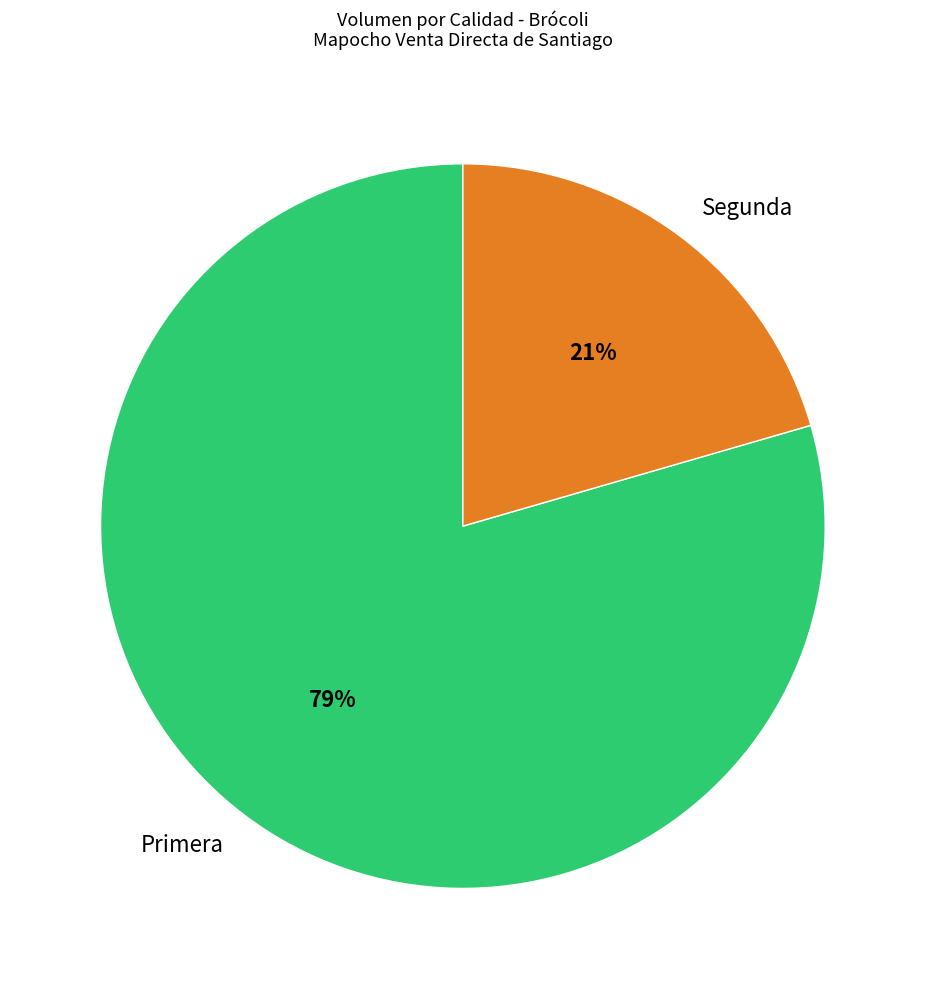

To the nearest percent, what portion does Segunda represent?

21%